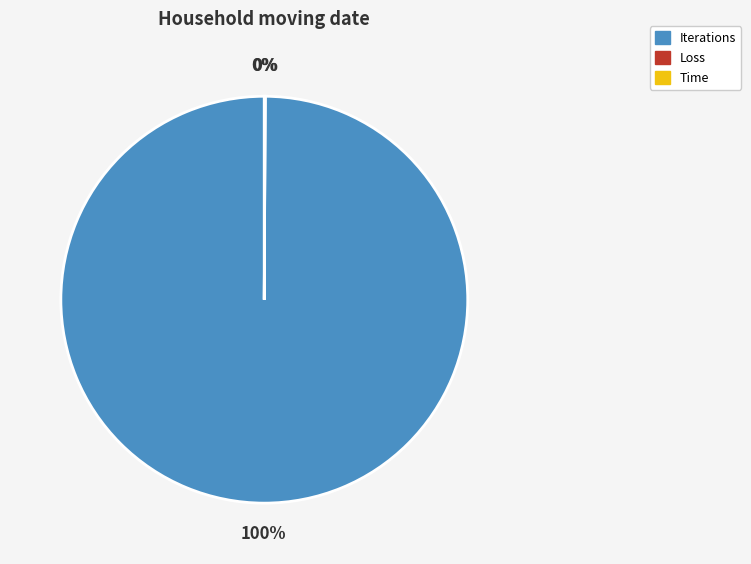

To the nearest percent, what is the difference between the largest and smallest slice percentages?

100%